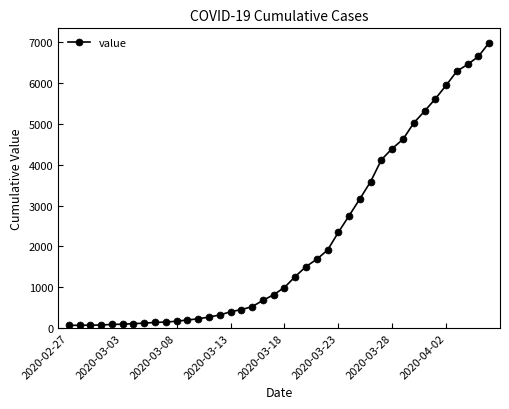

What is the average value?

2142